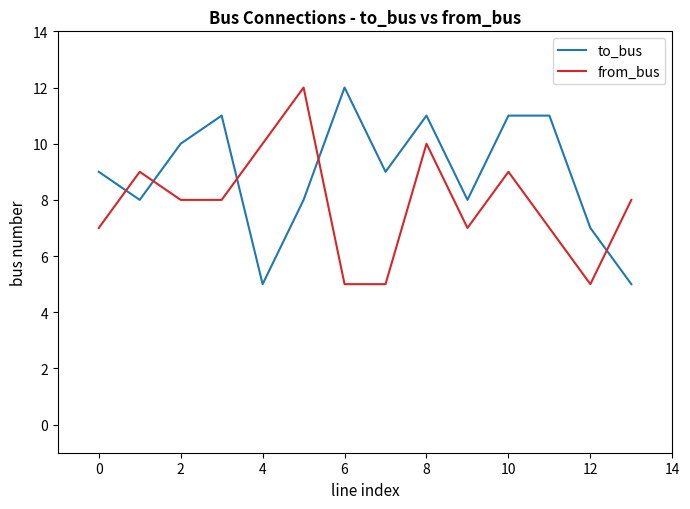

List the series in order of their overall mean, lowest first.

from_bus, to_bus